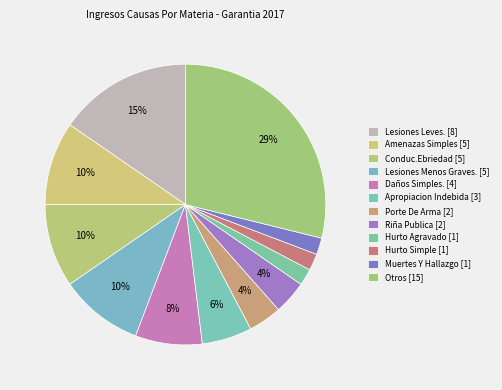

The Daños Simples. slice represents 1% of the pie. True or false?

False